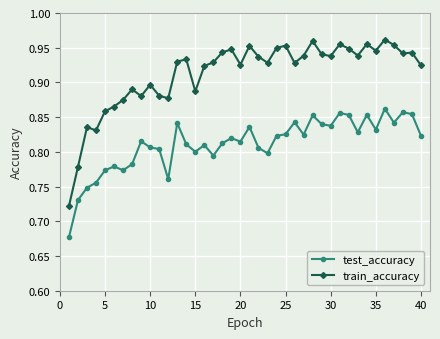

Count the test_accuracy values in the range 0 to 1.

40